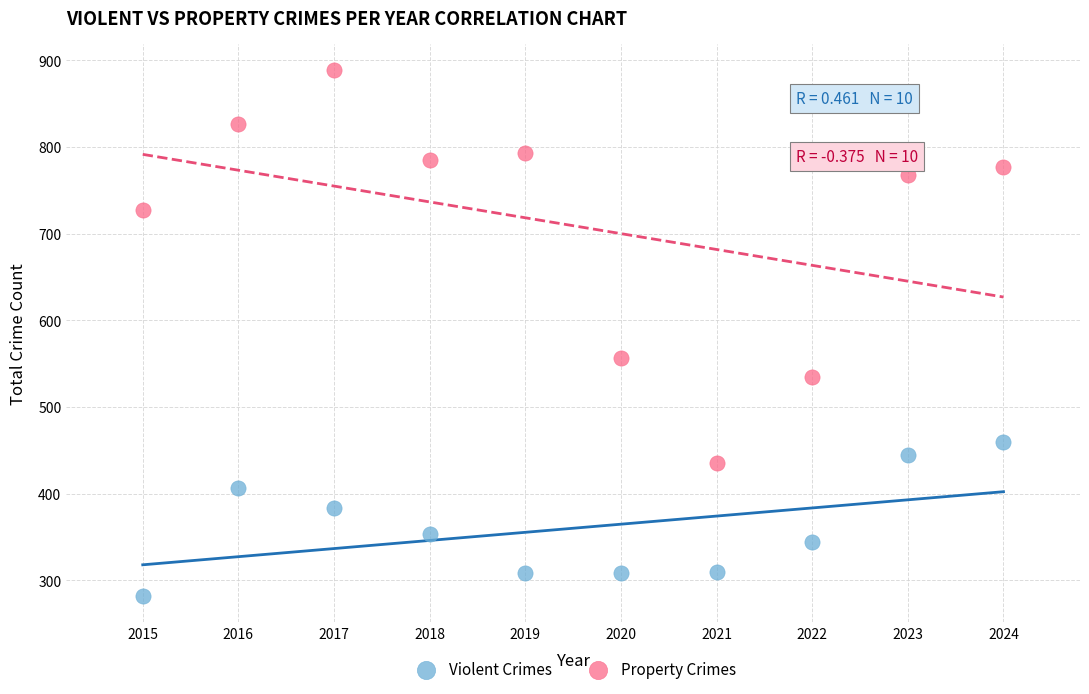

Which series reaches the minimum Y coordinate?

Violent Crimes